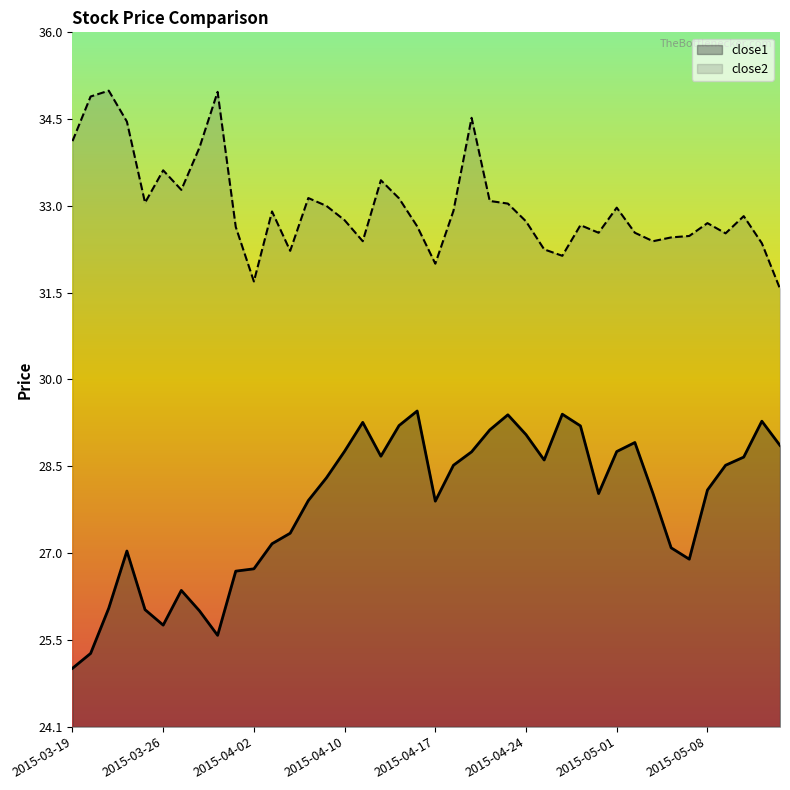

What is the spread (max minus min) of values at 2015-04-17?

4.1